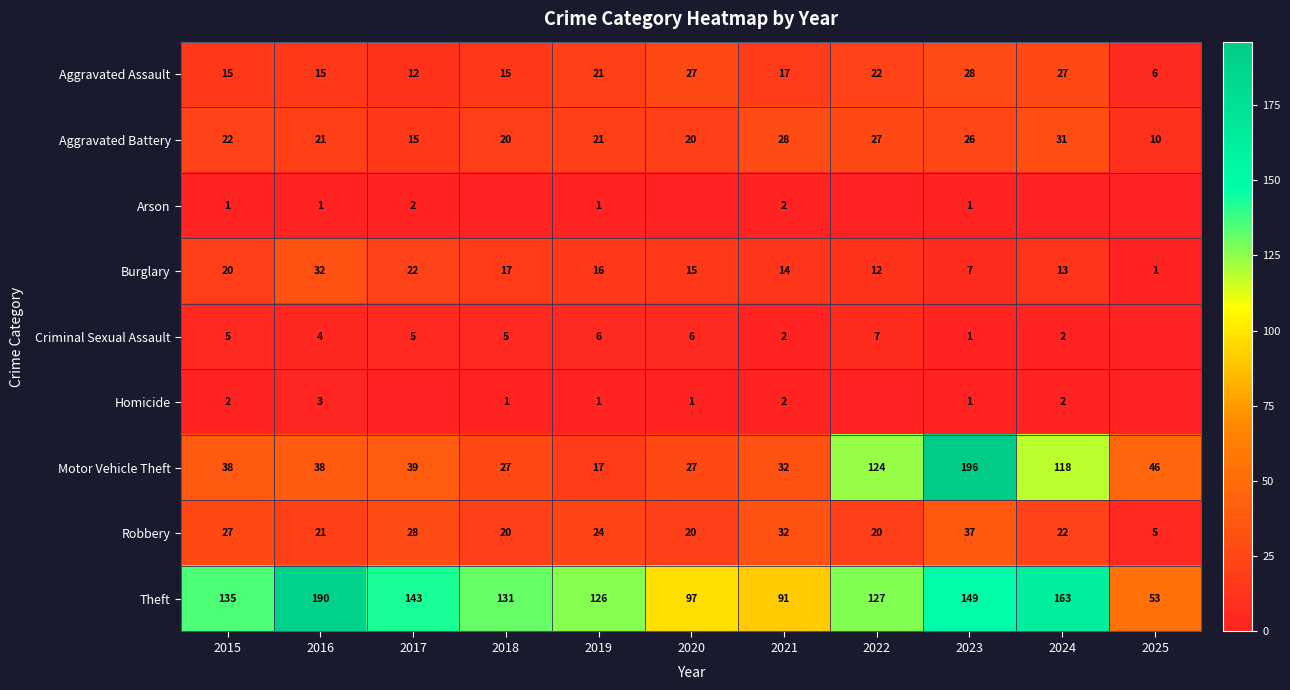

True or false: Homicide has a value of 2 at 2016.

False